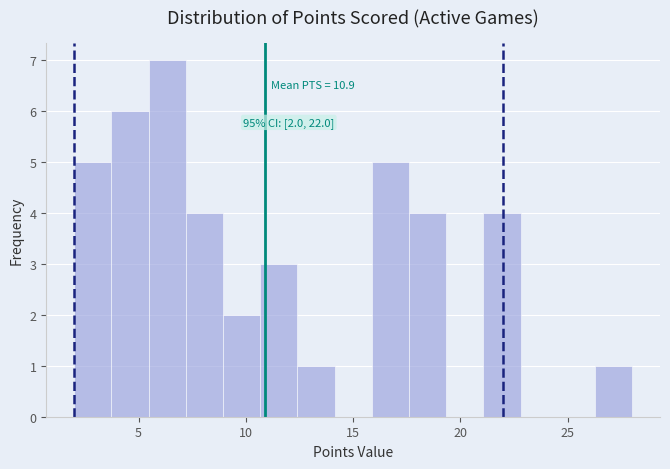

Read against the x-axis, roughly where is the centre of the tallest bar?

6.5